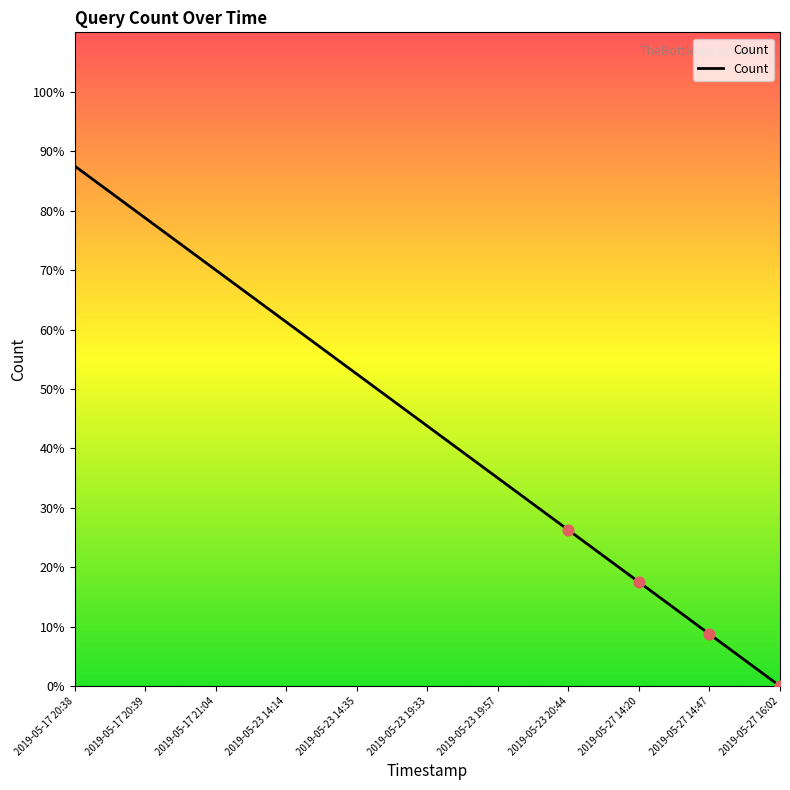

Between 2019-05-27 16:02 and 2019-05-23 14:14, which is larger?

2019-05-23 14:14